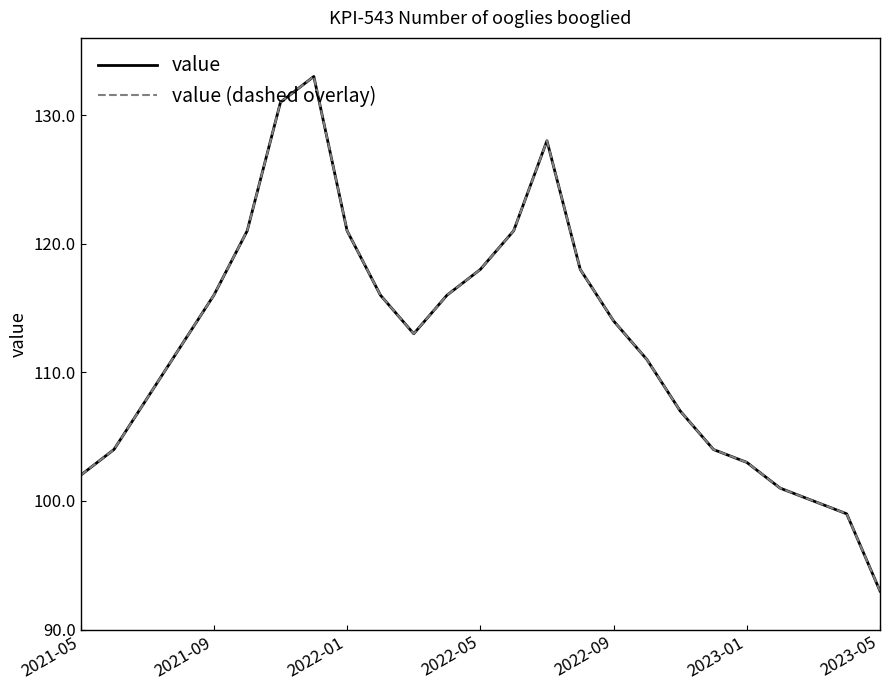

True or false: value (dashed overlay) and value cross at least once.

False